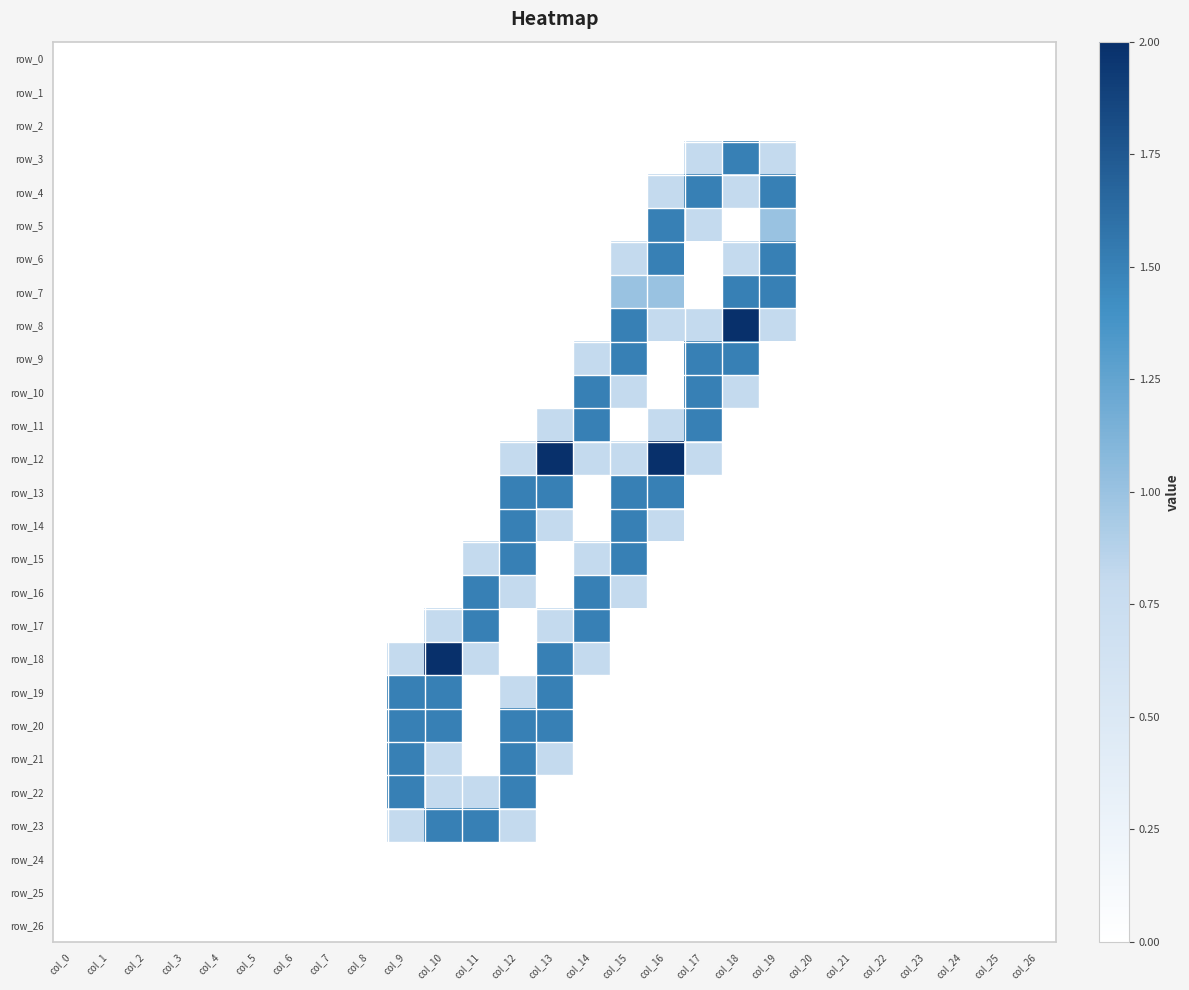

Rank the categories by row_10 value from highest to lowest.

col_14, col_17, col_15, col_18, col_0, col_1, col_2, col_3, col_4, col_5, col_6, col_7, col_8, col_9, col_10, col_11, col_12, col_13, col_16, col_19, col_20, col_21, col_22, col_23, col_24, col_25, col_26